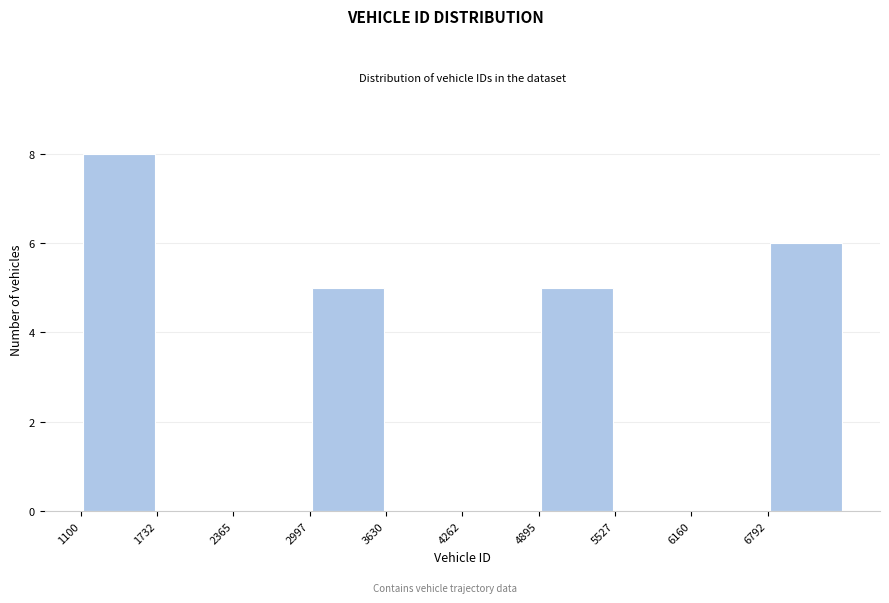

Reading left to right, list every bar in this chart as the range it spans on the x-axis followed by its height. Neither the bar edges nor the heights are printed on the chart, so give them approximately, as read against the axes.

1100 to 1700: 8
1700 to 2400: 0
2400 to 3000: 0
3000 to 3600: 5
3600 to 4300: 0
4300 to 4900: 0
4900 to 5500: 5
5500 to 6200: 0
6200 to 6800: 0
6800 to 7400: 6